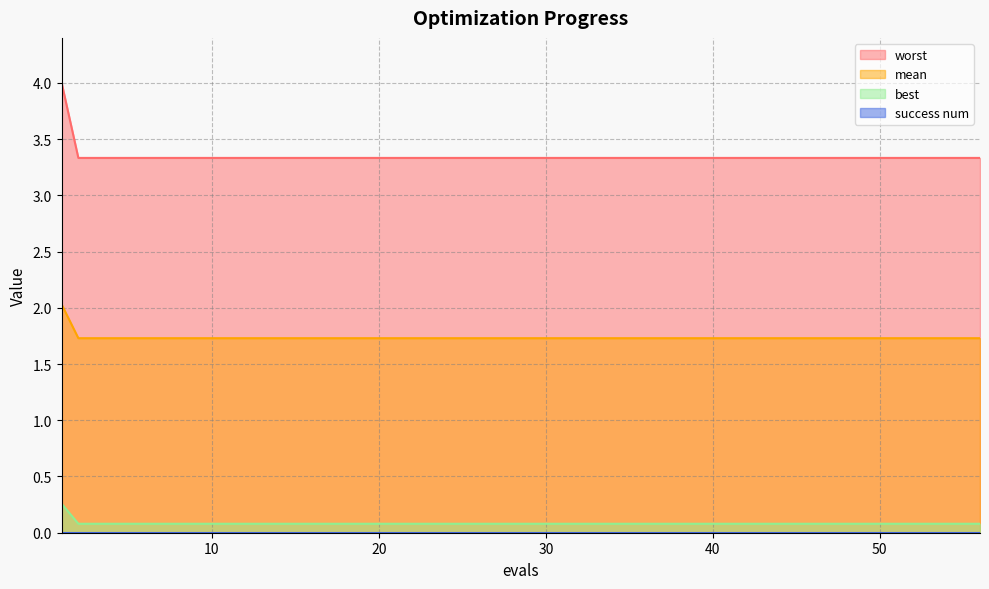

True or false: mean and best intersect in this chart.

False